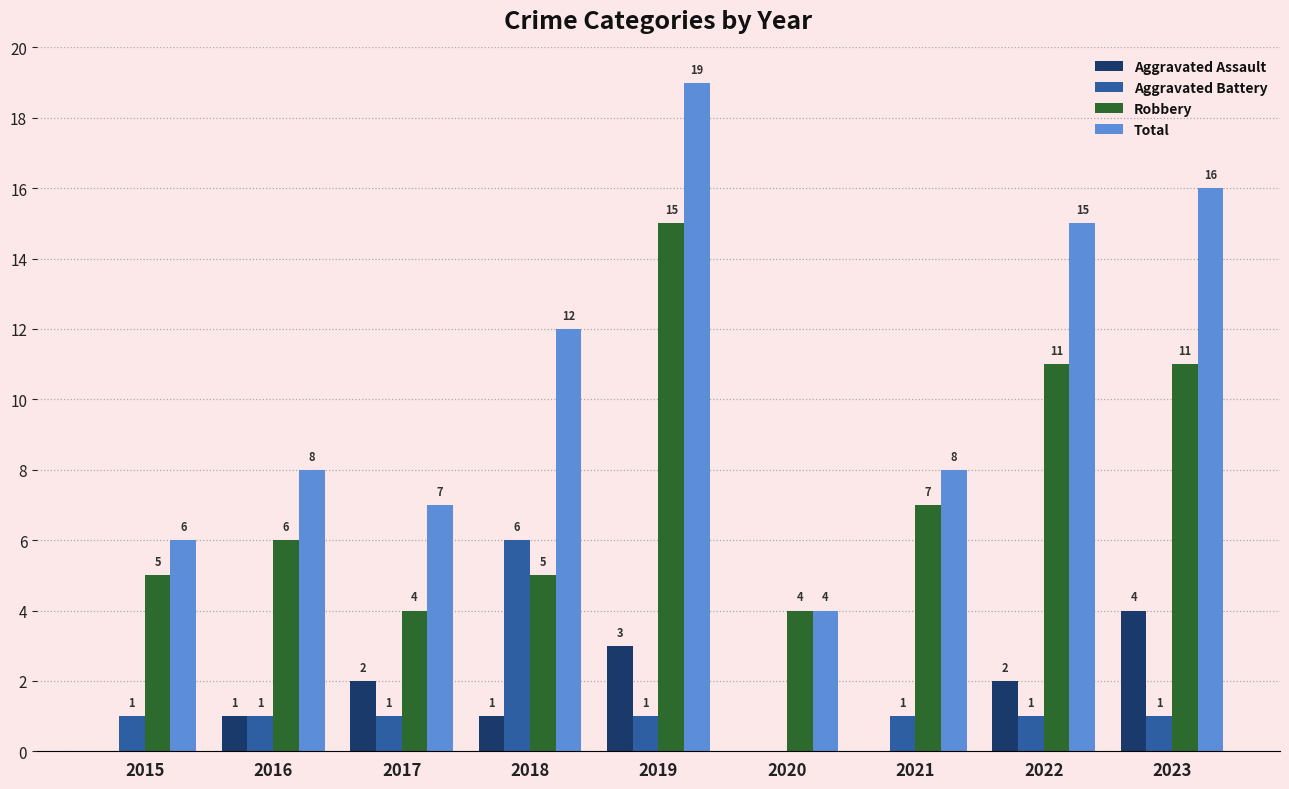

Where is Total nearest to the value 11?

2018